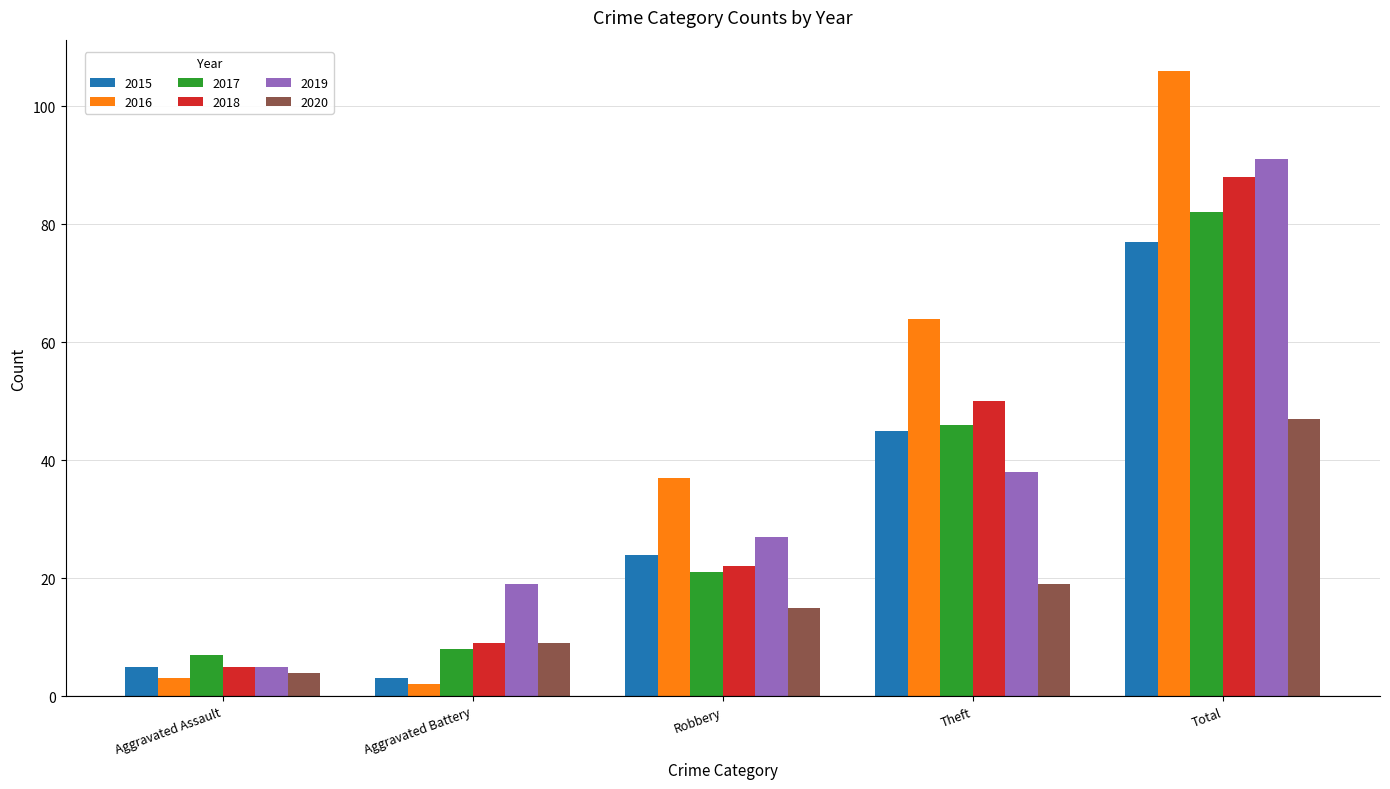

Which series changed the most between Aggravated Assault and Robbery?

2016